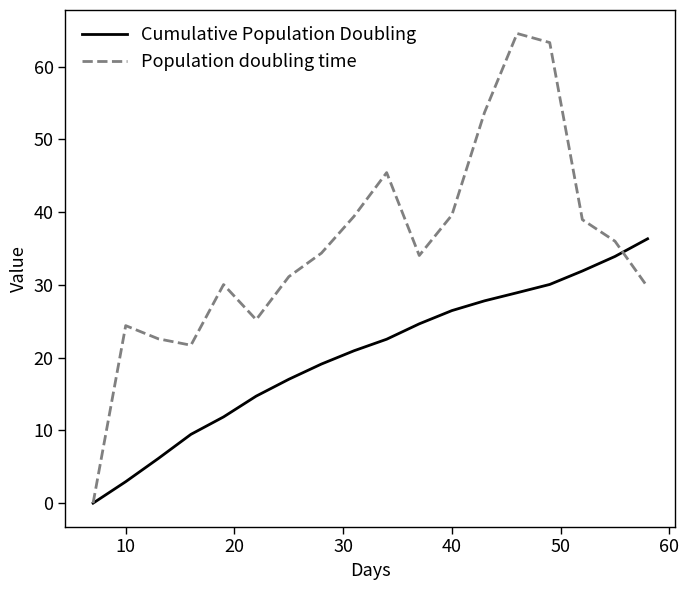

Which series has the largest total across all categories?

Population doubling time